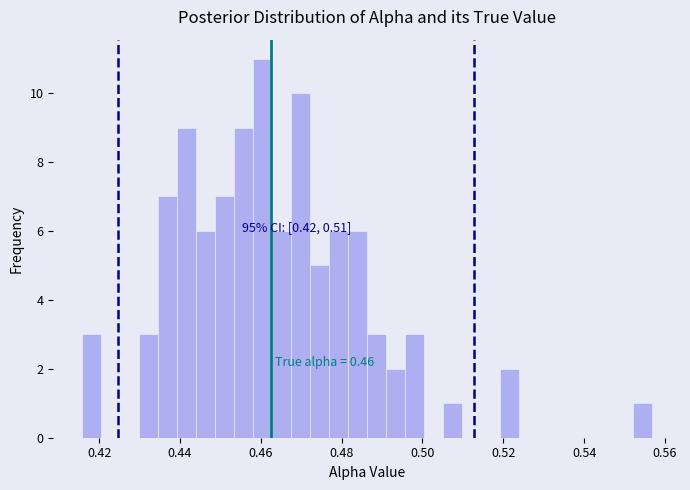

Read against the x-axis, roughly where is the centre of the tallest bar?

0.460